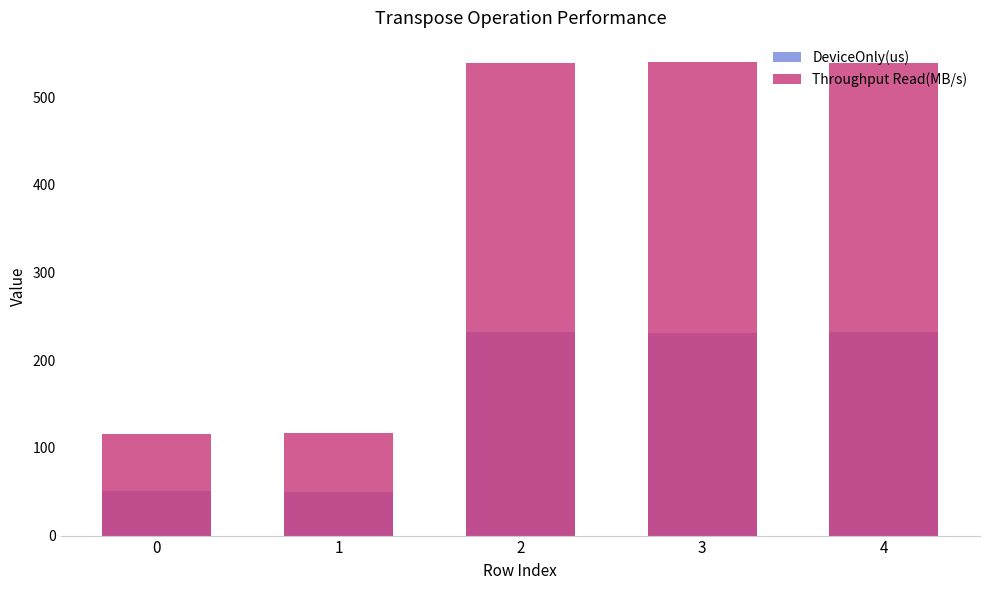

How many groups of bars are there?

5